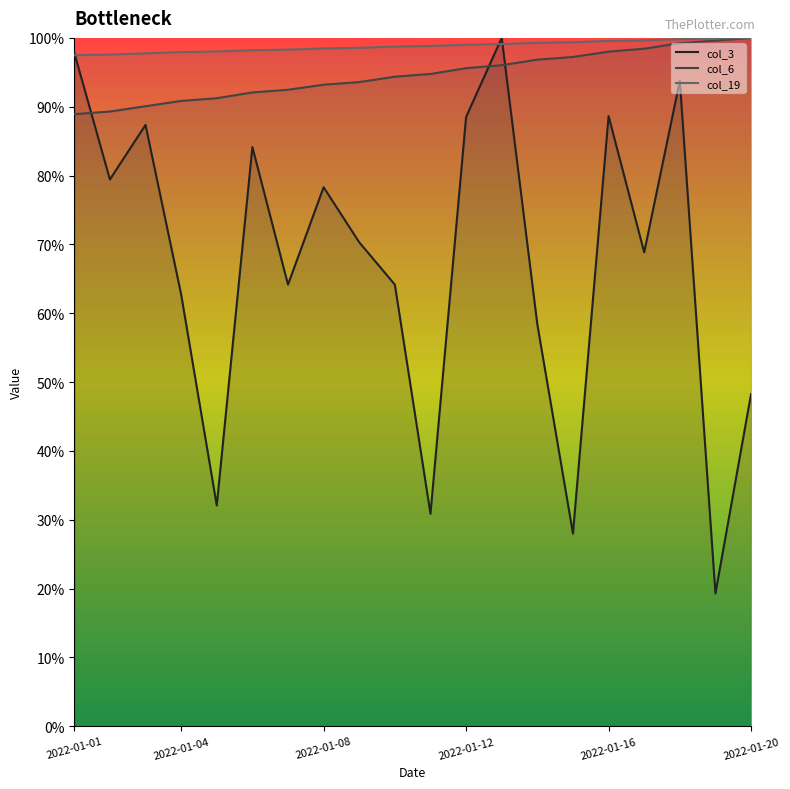

What is the lowest value of the col_6 series?

88.9